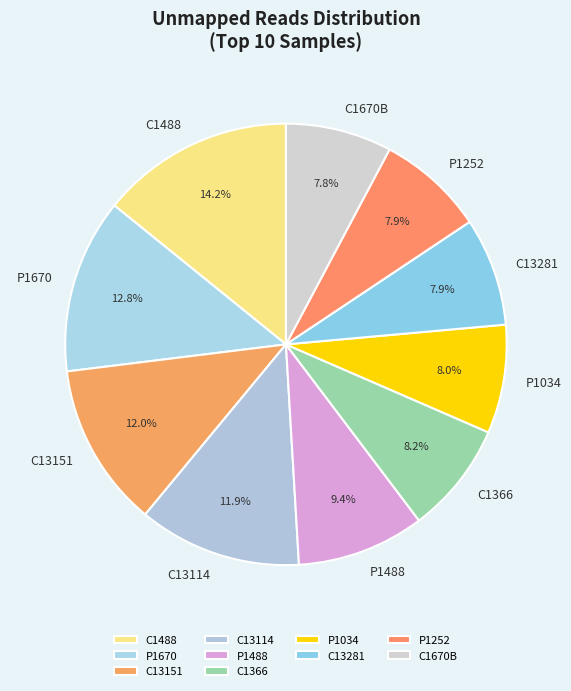

Which slice is the largest?

C1488